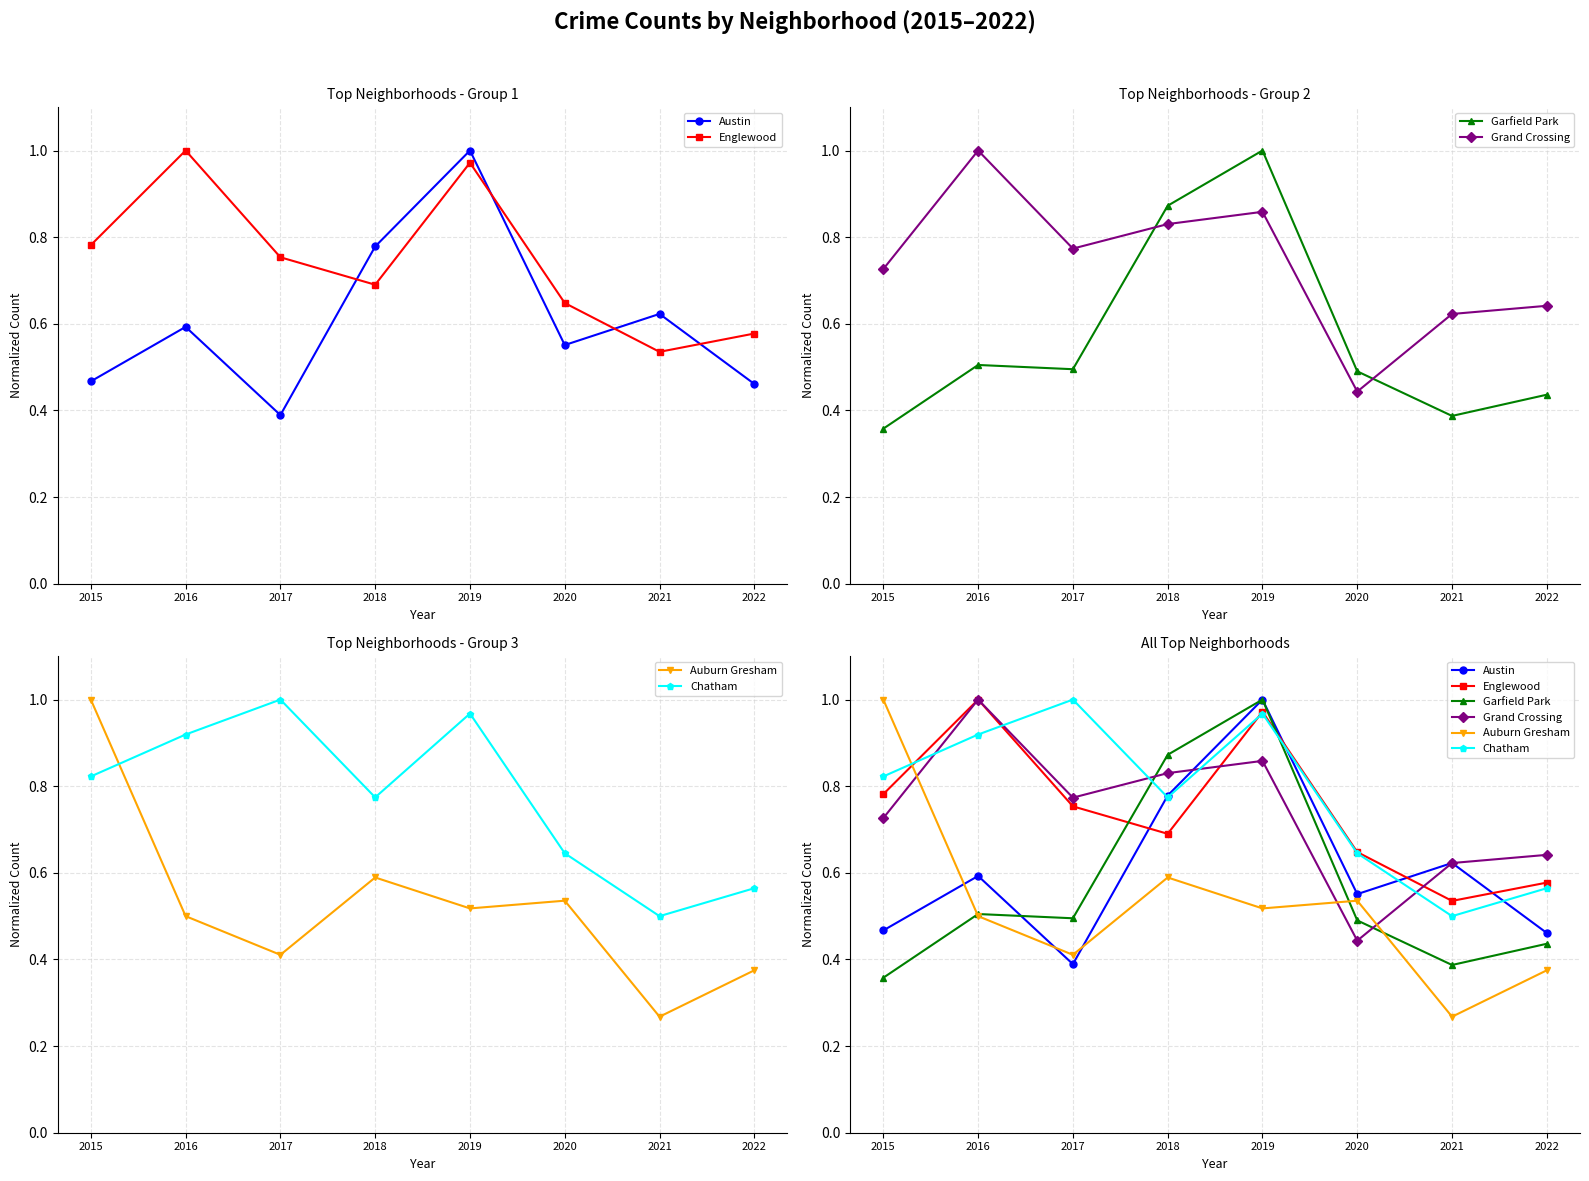

What is the sum of the Grand Crossing values at 2015 and 2020?

1.2